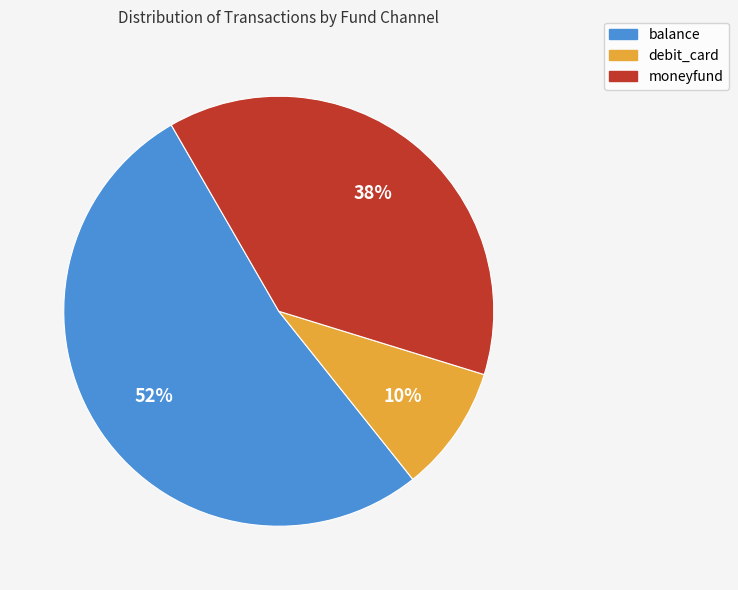

The debit_card slice represents 1% of the pie. True or false?

False